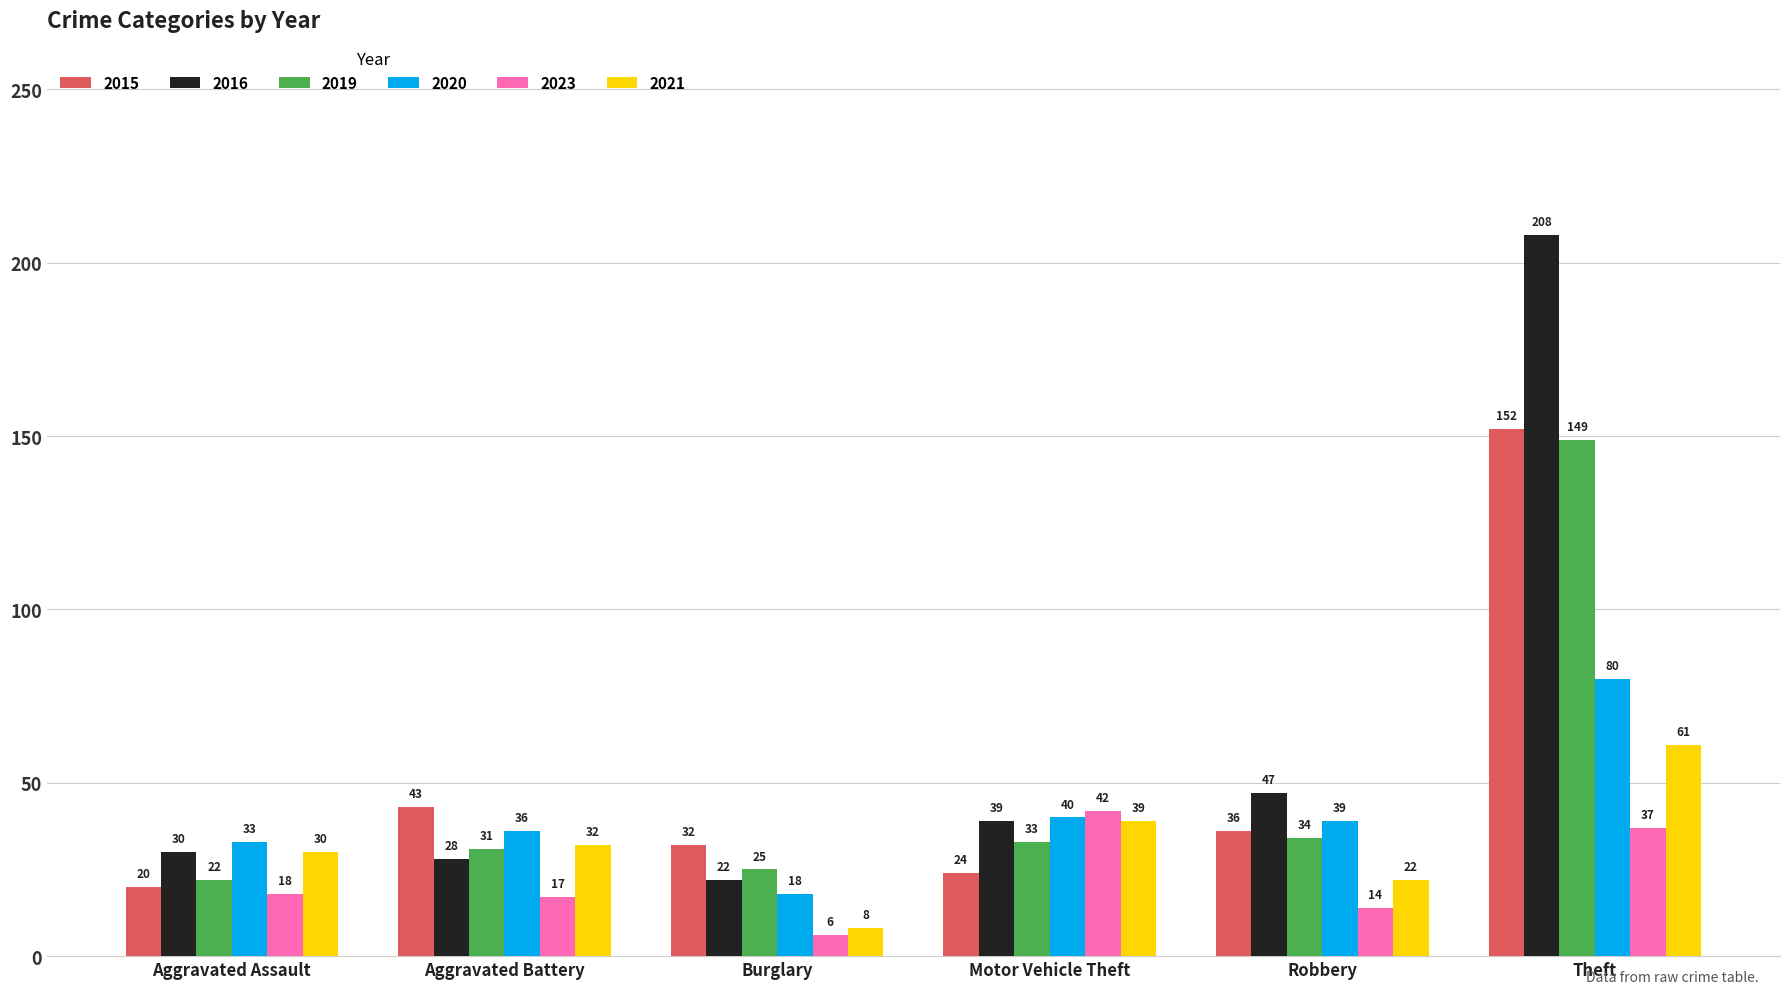

What is the maximum value shown in the chart?

208